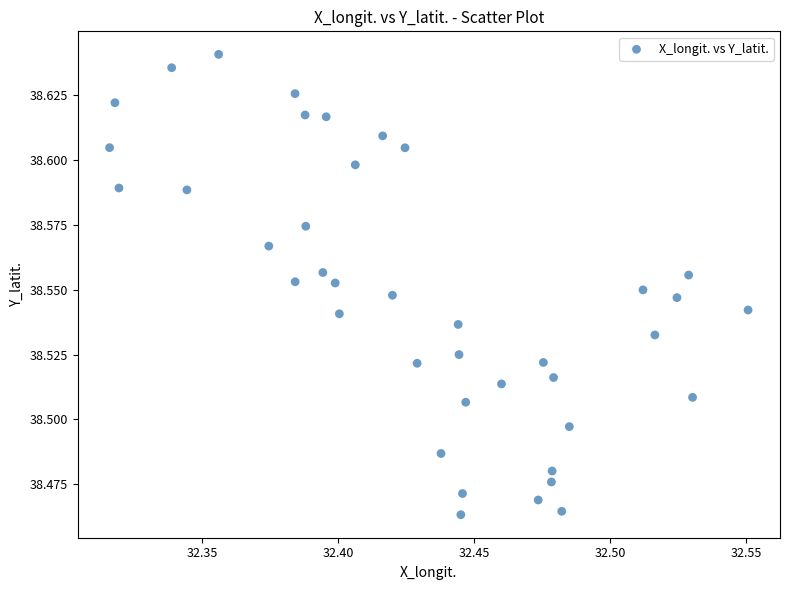

How many points are shown in the scatter plot?

40